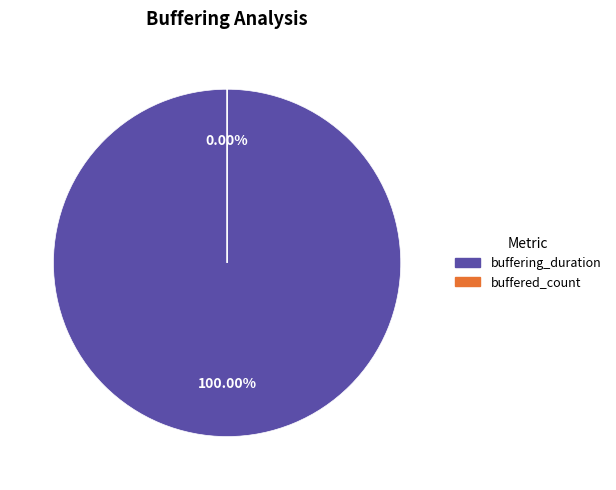

Count the number of slices in the pie.

2